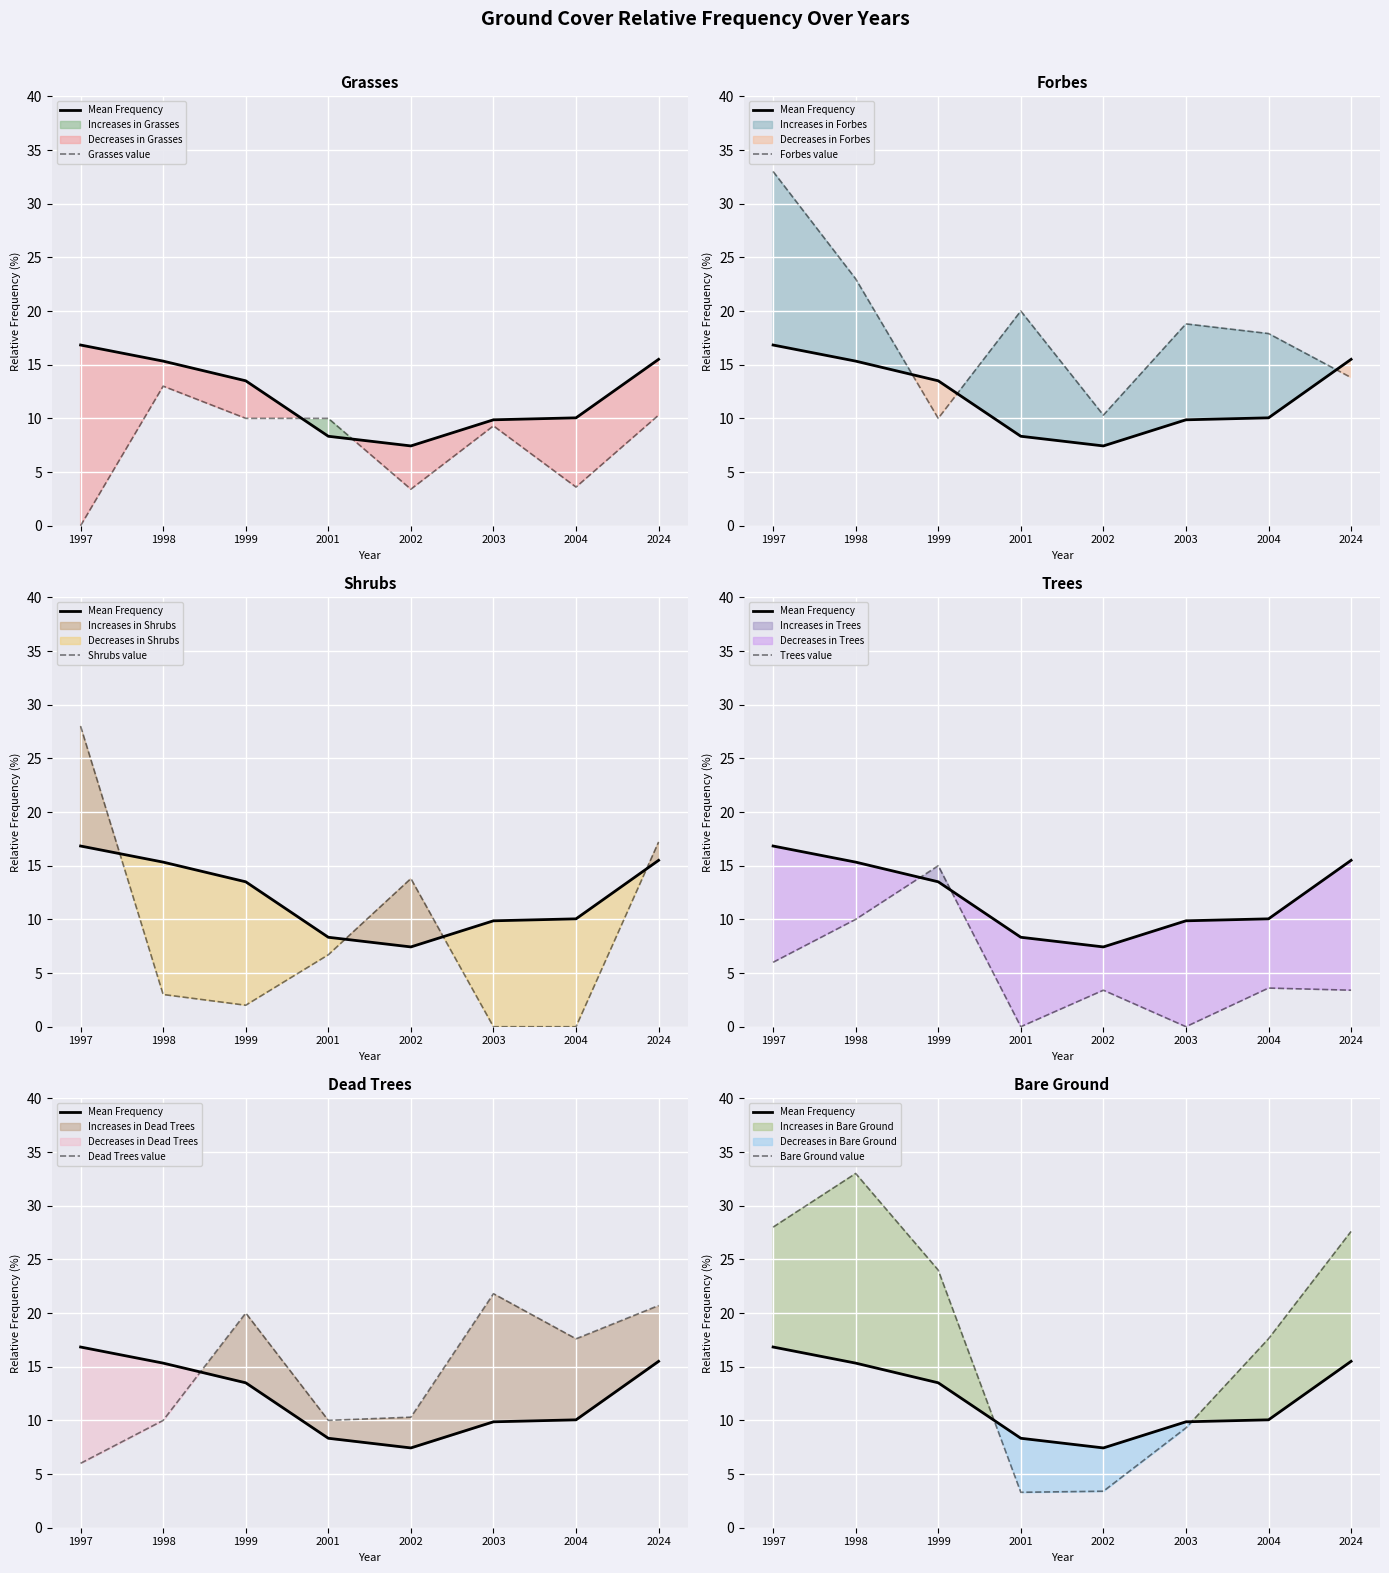

How many lines are shown in the chart?

6